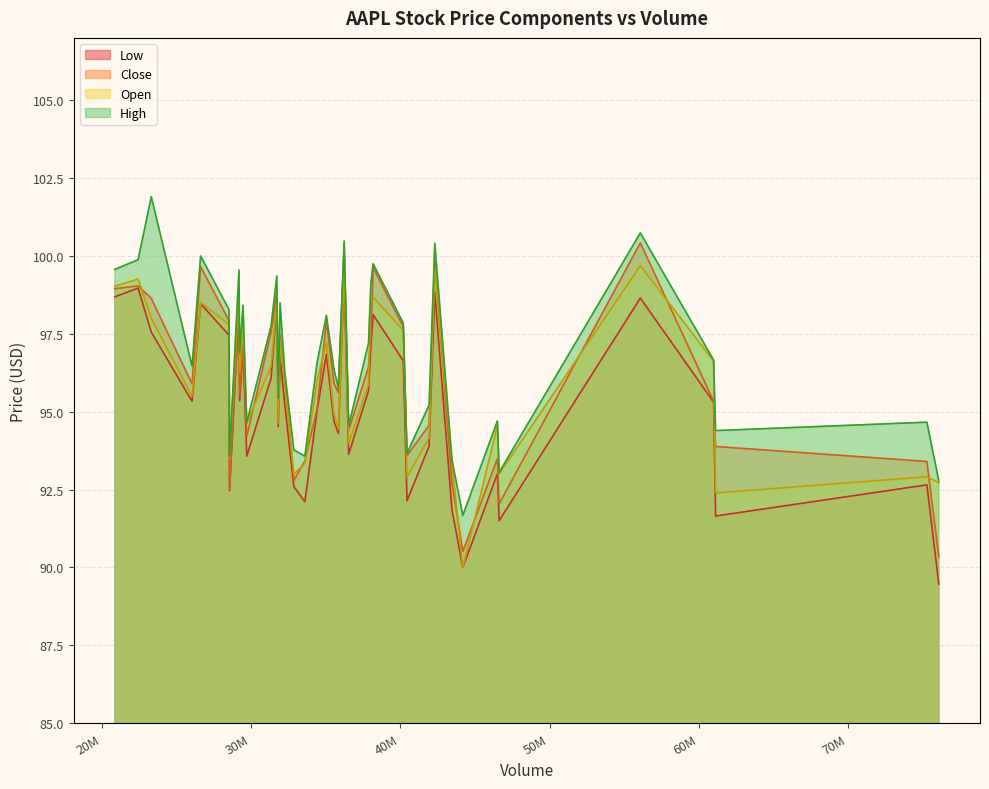

At 23292504, list the series in order from smallest to largest.

Low, Open, Close, High